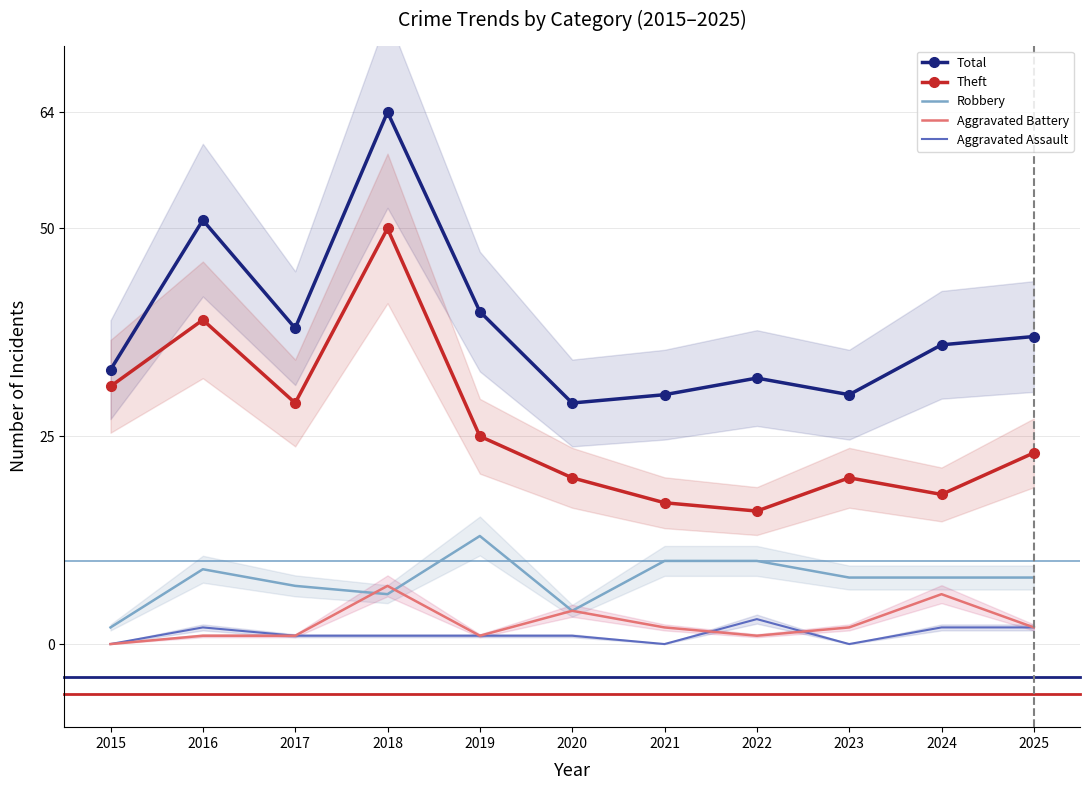

True or false: Robbery has a value of 9 at 2016.

True